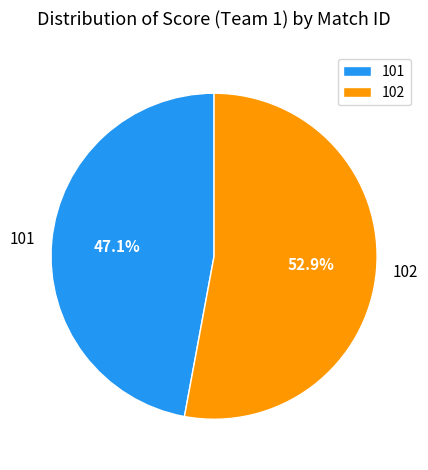

What portion of the pie excludes 101?

52.9%